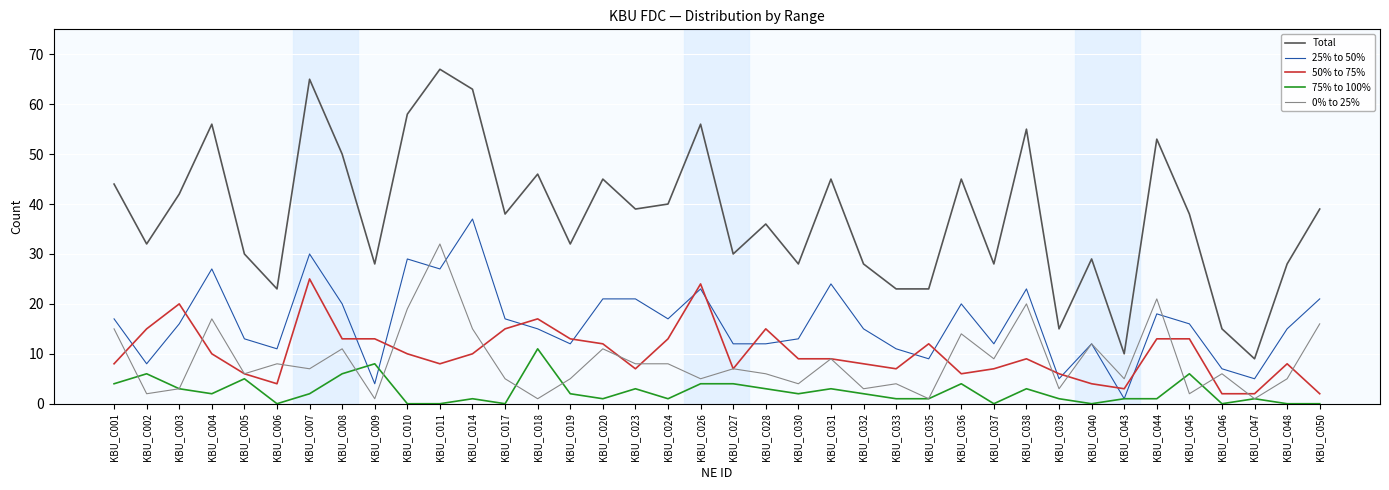

What are all the series names shown in the legend?

Total, 25% to 50%, 50% to 75%, 75% to 100%, 0% to 25%